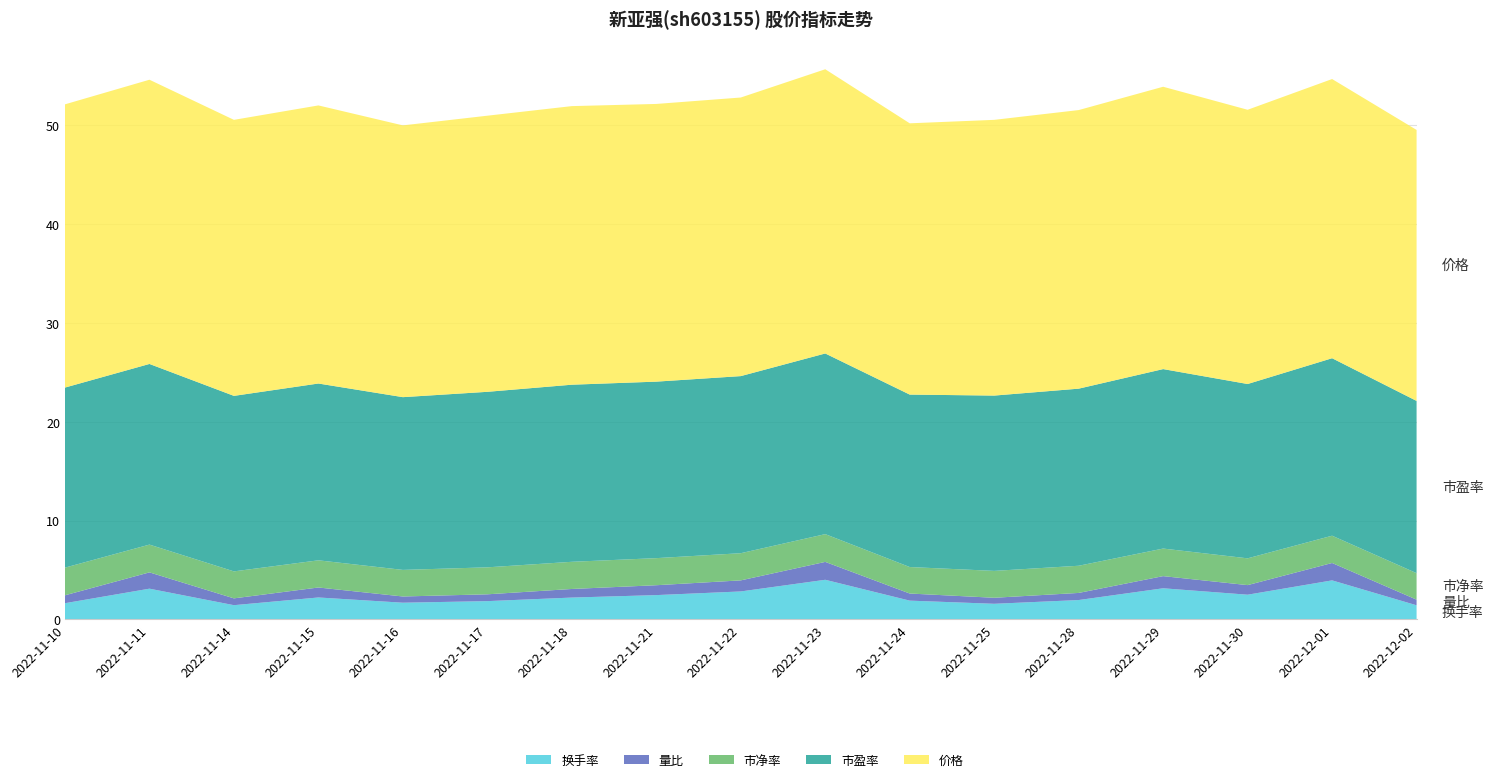

Reading left to right, extract all data points from this chart.

价格: 2022-11-10=28.7	2022-11-11=28.8	2022-11-14=27.9	2022-11-15=28.1	2022-11-16=27.5	2022-11-17=27.9	2022-11-18=28.2	2022-11-21=28.1	2022-11-22=28.2	2022-11-23=28.8	2022-11-24=27.4	2022-11-25=27.9	2022-11-28=28.2	2022-11-29=28.6	2022-11-30=27.8	2022-12-01=28.2	2022-12-02=27.4
市净率: 2022-11-10=2.8	2022-11-11=2.8	2022-11-14=2.7	2022-11-15=2.8	2022-11-16=2.7	2022-11-17=2.7	2022-11-18=2.8	2022-11-21=2.7	2022-11-22=2.8	2022-11-23=2.8	2022-11-24=2.7	2022-11-25=2.7	2022-11-28=2.8	2022-11-29=2.8	2022-11-30=2.7	2022-12-01=2.8	2022-12-02=2.7
换手率: 2022-11-10=1.6	2022-11-11=3.1	2022-11-14=1.4	2022-11-15=2.2	2022-11-16=1.7	2022-11-17=1.9	2022-11-18=2.2	2022-11-21=2.5	2022-11-22=2.8	2022-11-23=4.0	2022-11-24=1.9	2022-11-25=1.6	2022-11-28=2.0	2022-11-29=3.1	2022-11-30=2.5	2022-12-01=4.0	2022-12-02=1.4
量比: 2022-11-10=0.8	2022-11-11=1.6	2022-11-14=0.7	2022-11-15=1.0	2022-11-16=0.6	2022-11-17=0.7	2022-11-18=0.9	2022-11-21=1.0	2022-11-22=1.1	2022-11-23=1.8	2022-11-24=0.7	2022-11-25=0.6	2022-11-28=0.7	2022-11-29=1.2	2022-11-30=1.0	2022-12-01=1.8	2022-12-02=0.6
市盈率: 2022-11-10=18.2	2022-11-11=18.3	2022-11-14=17.8	2022-11-15=17.9	2022-11-16=17.5	2022-11-17=17.8	2022-11-18=17.9	2022-11-21=17.9	2022-11-22=17.9	2022-11-23=18.3	2022-11-24=17.4	2022-11-25=17.7	2022-11-28=17.9	2022-11-29=18.2	2022-11-30=17.6	2022-12-01=18.0	2022-12-02=17.4